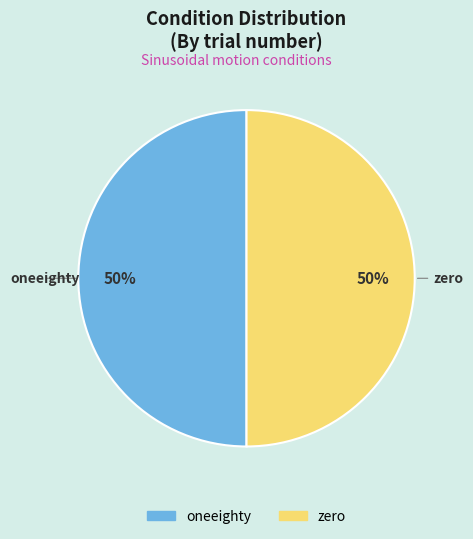

To the nearest percent, what is the average slice percentage?

50%